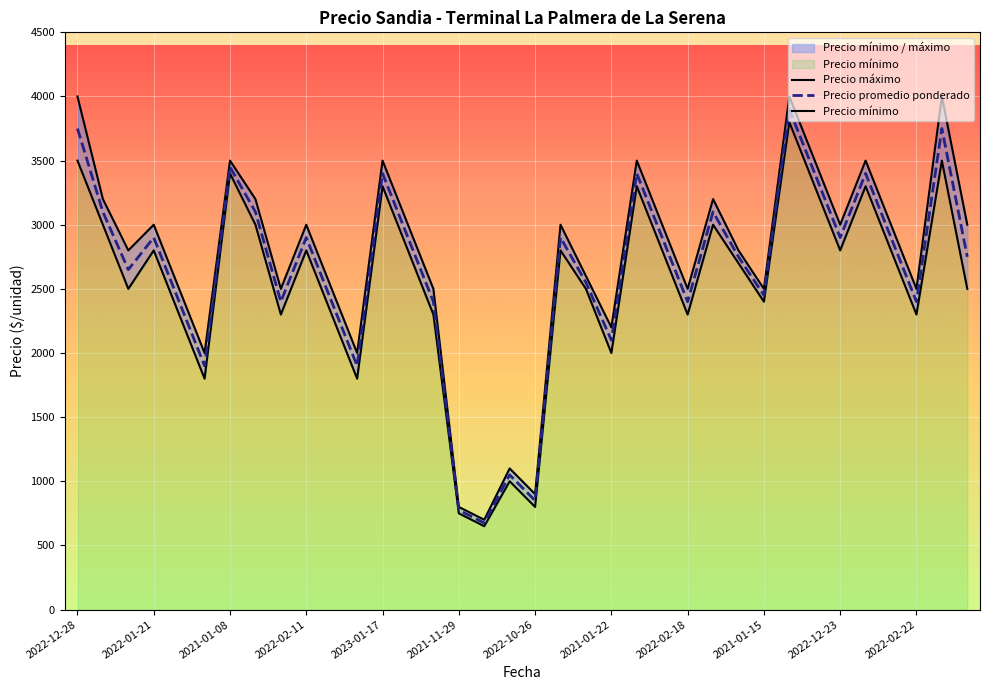

The value of Precio promedio ponderado at 2022-12-23 is 2900. True or false?

True